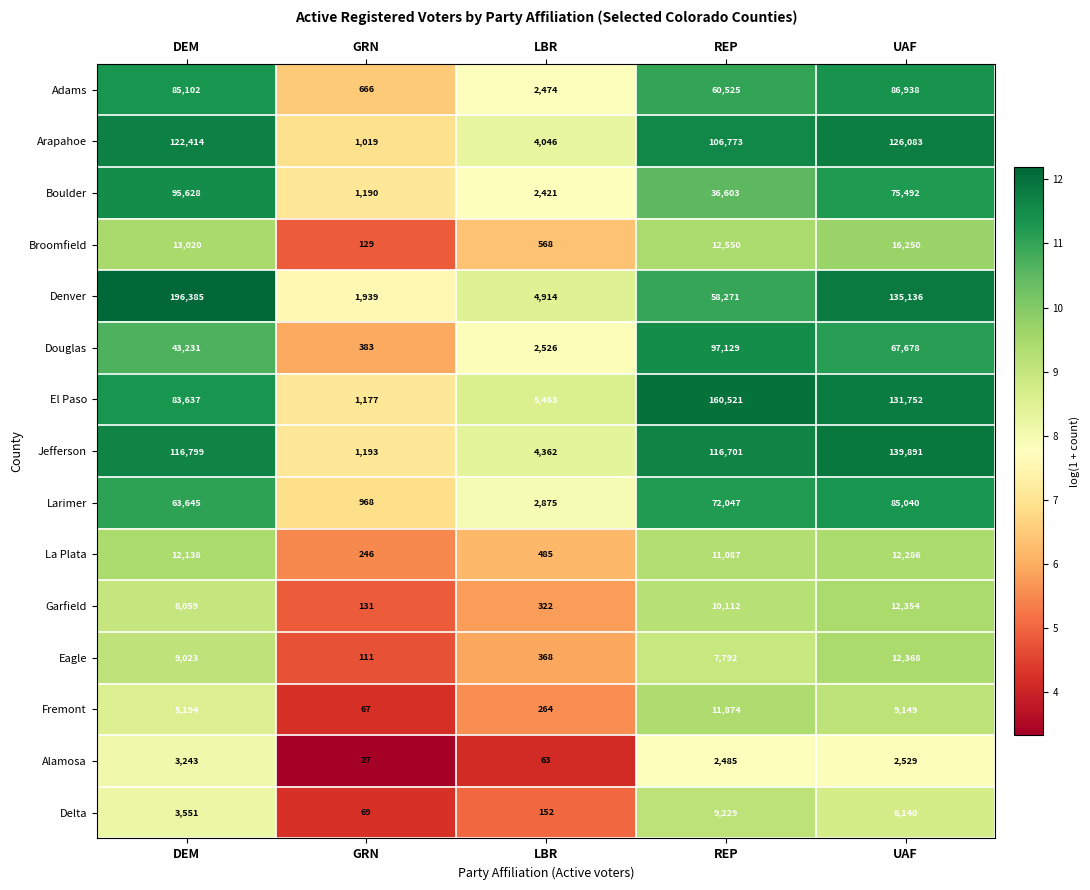

At which label does Adams reach its minimum?

GRN